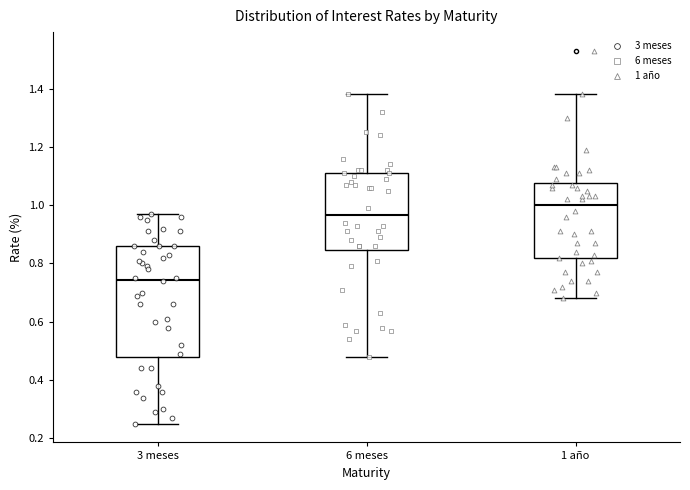

Reading left to right, read every box against the y-axis: the position of its median line, the range the box covers, and the ends of its whiskers. The values are not printed on the chart, so give them approximately, as read against the axis.

3 meses: median 0.74, box 0.48 to 0.86, whiskers 0.26 to 0.98
6 meses: median 0.96, box 0.84 to 1.12, whiskers 0.48 to 1.38
1 año: median 1.00, box 0.82 to 1.08, whiskers 0.68 to 1.38